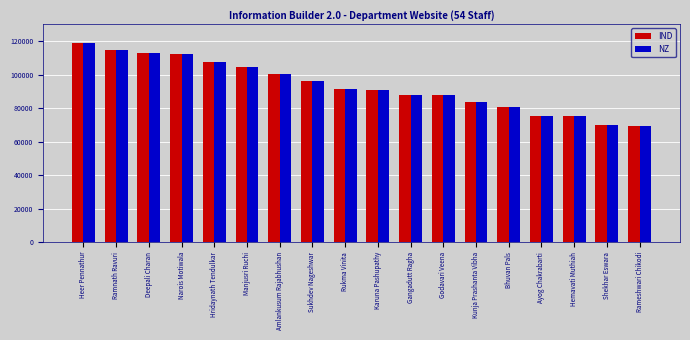

Read the IND value at Narois Motiwala.

112110